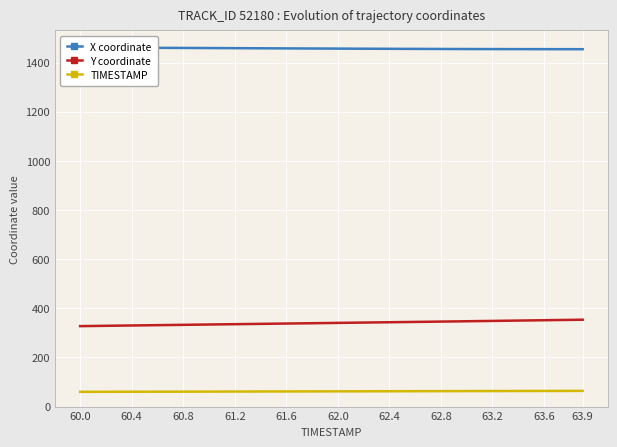

True or false: Y coordinate has a value of 475.2 at 25.

False